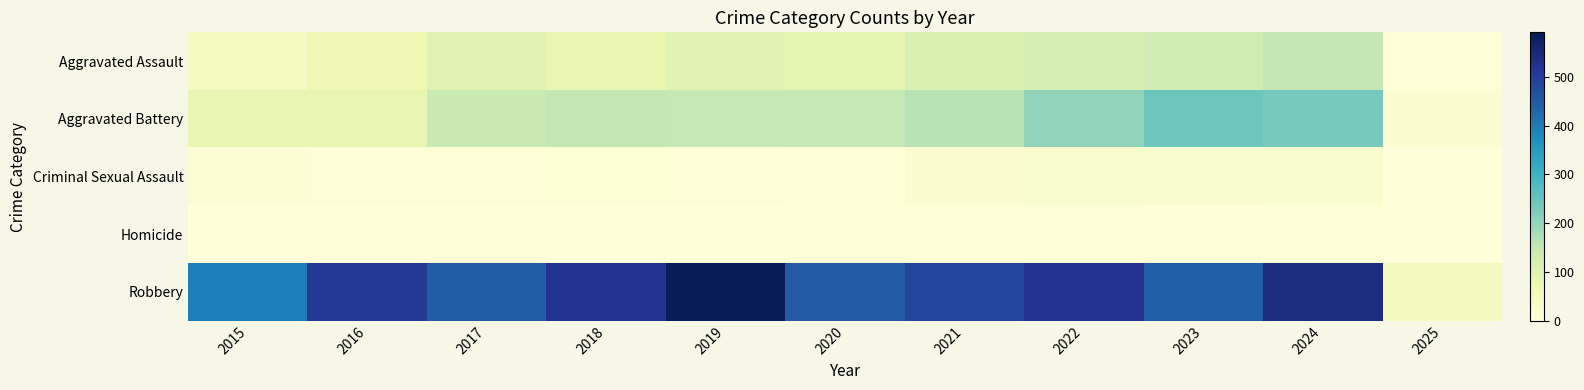

Reading right to left, transcribe all the data shown in this chart.

Aggravated Assault: 2025=8	2024=152	2023=130	2022=121	2021=110	2020=94	2019=98	2018=77	2017=95	2016=71	2015=46
Aggravated Battery: 2025=15	2024=232	2023=244	2022=202	2021=163	2020=150	2019=148	2018=152	2017=142	2016=82	2015=82
Criminal Sexual Assault: 2025=1	2024=24	2023=22	2022=24	2021=14	2020=3	2019=8	2018=11	2017=8	2016=8	2015=12
Homicide: 2025=0	2024=4	2023=2	2022=6	2021=4	2020=3	2019=2	2018=1	2017=1	2016=1	2015=0
Robbery: 2025=50	2024=542	2023=440	2022=521	2021=484	2020=450	2019=591	2018=520	2017=446	2016=510	2015=395